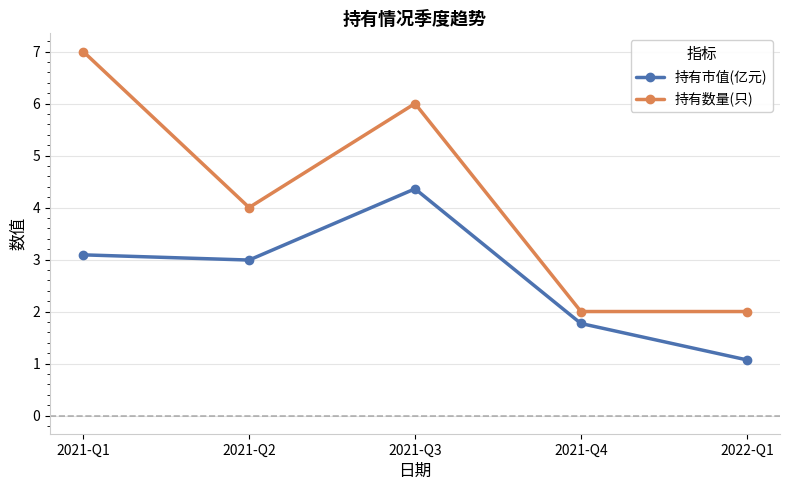

Which category has the highest value across all series?

2021-Q1